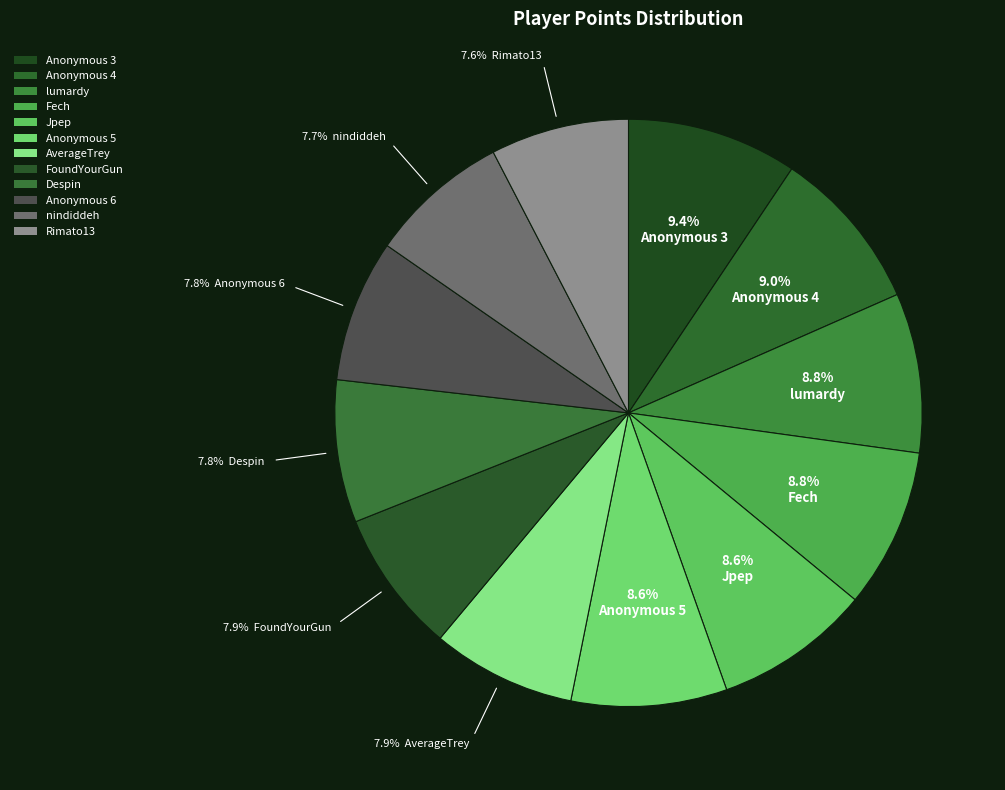

Rank the categories by value from lowest to highest.

Rimato13, nindiddeh, Anonymous 6, Despin, FoundYourGun, AverageTrey, Anonymous 5, Jpep, Fech, lumardy, Anonymous 4, Anonymous 3